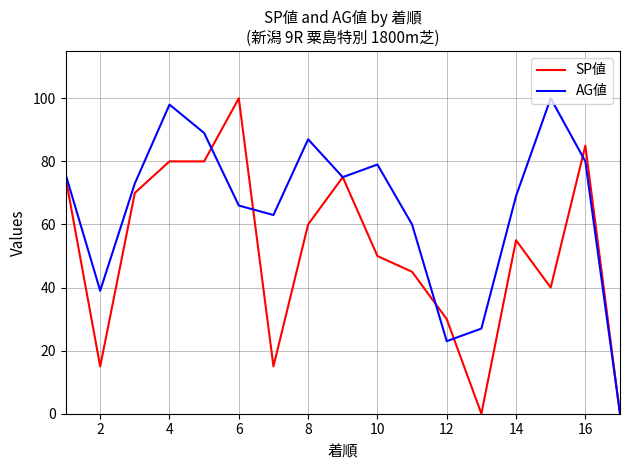

What is the greatest value displayed?

100